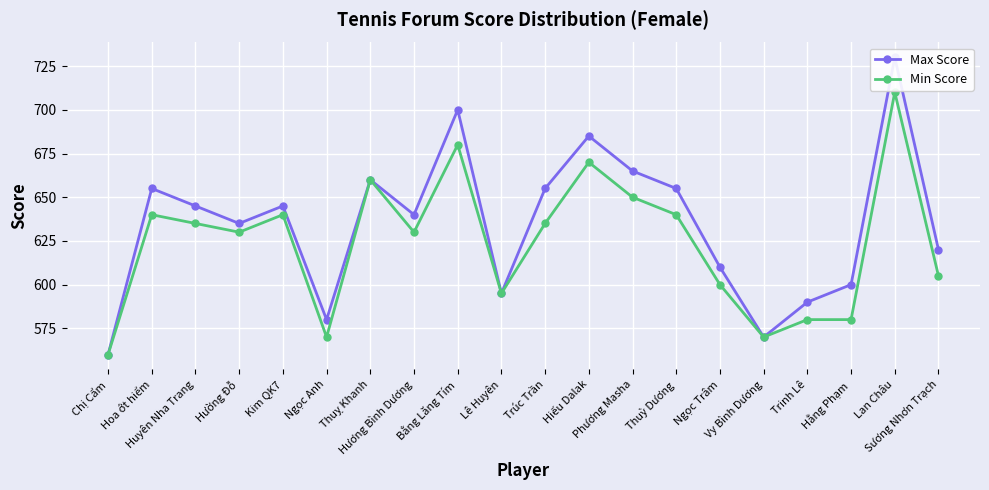

At Kim QK7, list the series in order from largest to smallest.

Max Score, Min Score